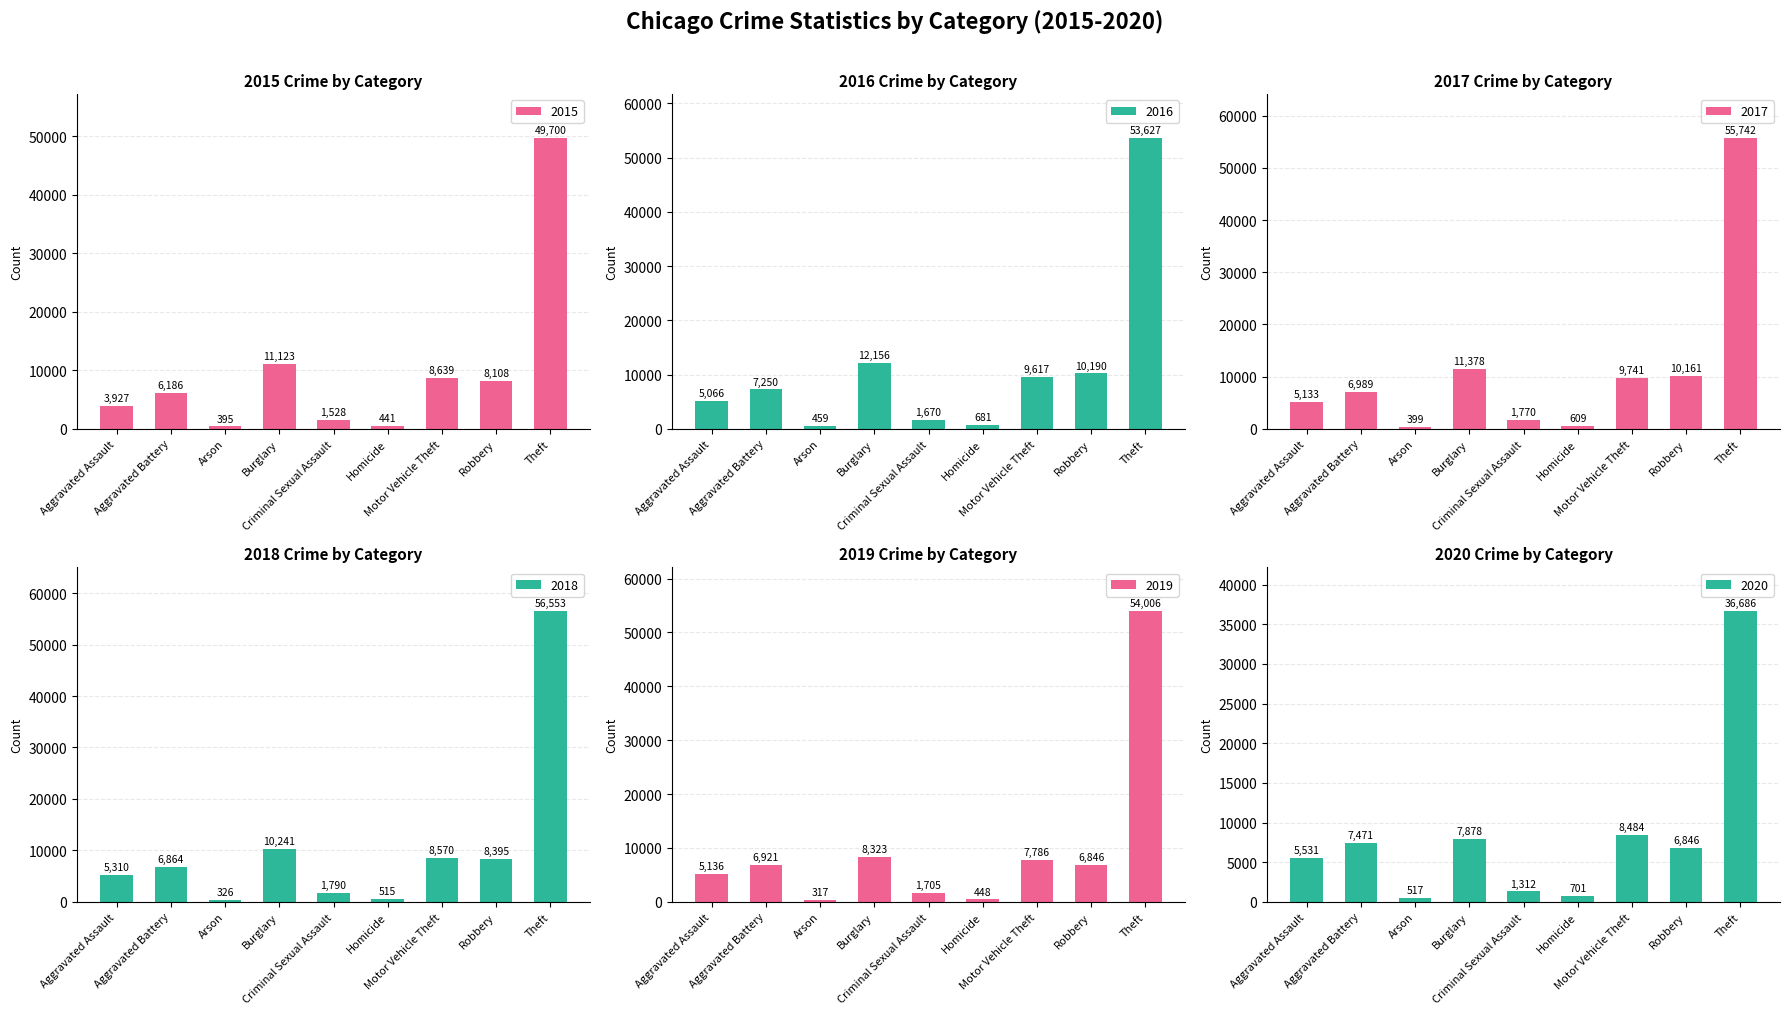

Which category has the highest value across all series?

Theft